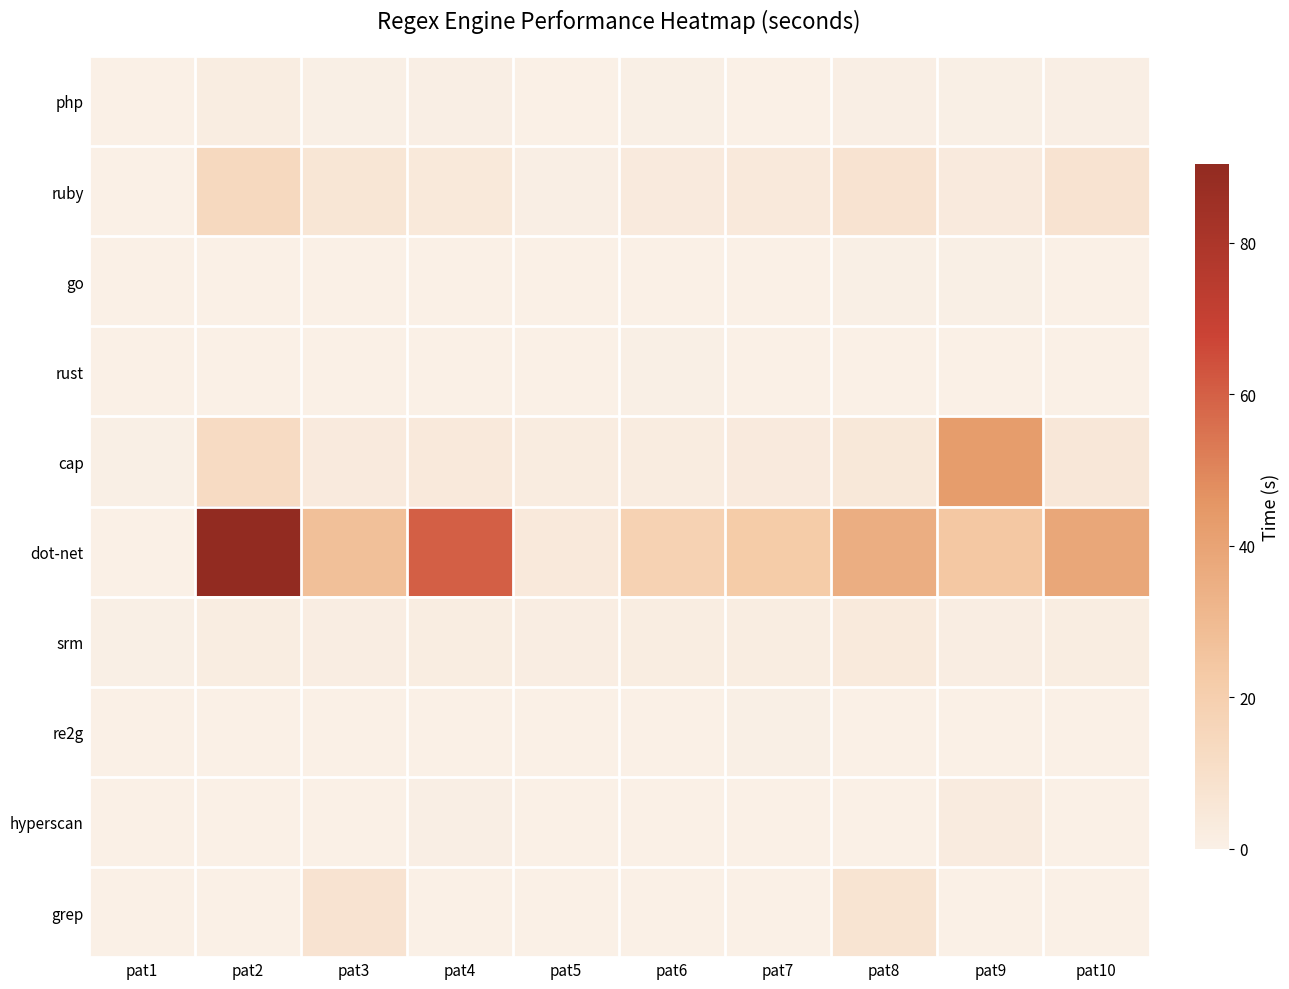

Reading left to right, list all the values displayed in this chart.

grep: pat1=0.0	pat2=0.0	pat3=7.4	pat4=0.0	pat5=0.0	pat6=0.2	pat7=0.1	pat8=7.4	pat9=0.0	pat10=0.1
hyperscan: pat1=0.2	pat2=0.2	pat3=0.2	pat4=0.9	pat5=0.3	pat6=0.1	pat7=0.1	pat8=0.1	pat9=2.7	pat10=0.1
re2g: pat1=0.0	pat2=0.2	pat3=0.1	pat4=0.2	pat5=0.2	pat6=0.3	pat7=0.4	pat8=0.1	pat9=0.2	pat10=0.2
srm: pat1=0.6	pat2=1.9	pat3=1.5	pat4=1.8	pat5=1.5	pat6=1.9	pat7=1.9	pat8=3.7	pat9=1.5	pat10=1.8
dot-net: pat1=0.3	pat2=90.3	pat3=27.3	pat4=60.3	pat5=3.9	pat6=18.3	pat7=22.1	pat8=35.3	pat9=23.9	pat10=38.4
cap: pat1=0.6	pat2=12.7	pat3=3.4	pat4=4.2	pat5=2.3	pat6=2.3	pat7=3.2	pat8=4.7	pat9=42.7	pat10=5.2
rust: pat1=0.0	pat2=0.1	pat3=0.0	pat4=0.1	pat5=0.1	pat6=0.4	pat7=0.1	pat8=0.1	pat9=0.3	pat10=0.1
go: pat1=0.3	pat2=0.2	pat3=0.3	pat4=0.2	pat5=0.3	pat6=0.3	pat7=0.3	pat8=0.5	pat9=0.4	pat10=0.3
ruby: pat1=0.1	pat2=13.9	pat3=6.2	pat4=4.3	pat5=1.0	pat6=3.3	pat7=3.9	pat8=7.7	pat9=3.5	pat10=7.5
php: pat1=0.0	pat2=1.9	pat3=0.6	pat4=0.9	pat5=0.1	pat6=0.4	pat7=0.3	pat8=1.0	pat9=0.5	pat10=0.7